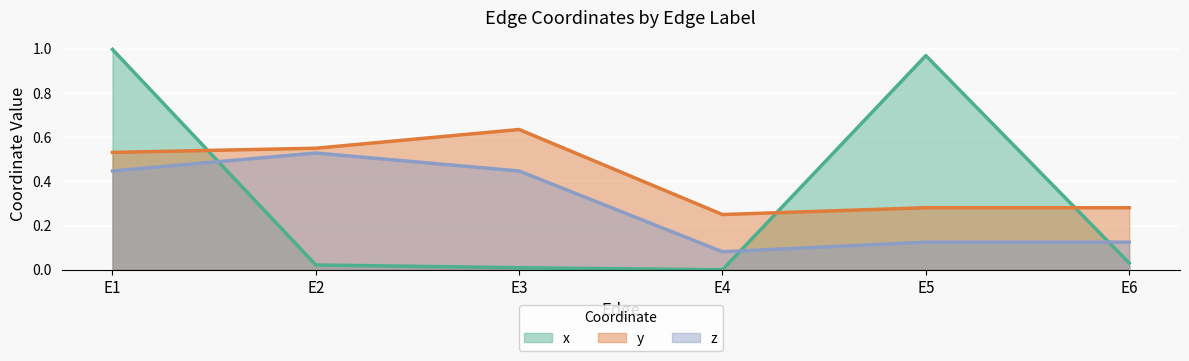

True or false: y has a value of 0.6 at E3.

True